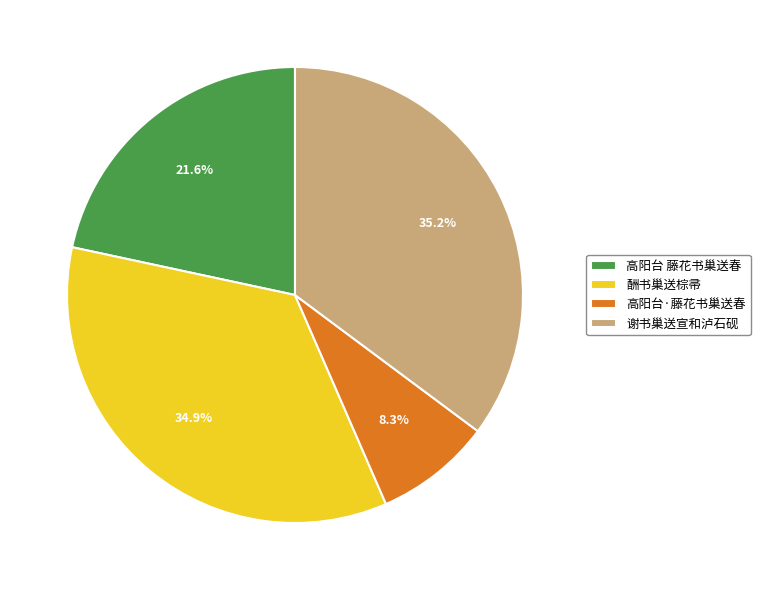

What percentage is the 高阳台·藤花书巢送春 slice, to the nearest percent?

8%